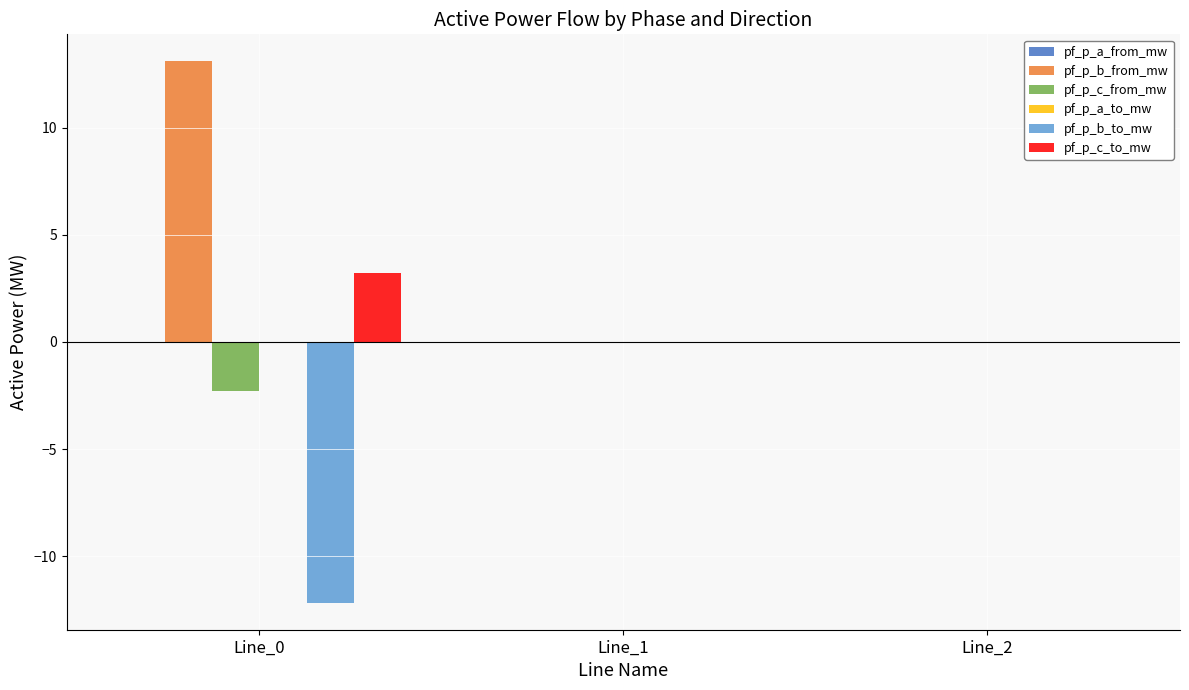

What is the maximum value for pf_p_c_to_mw?

3.2